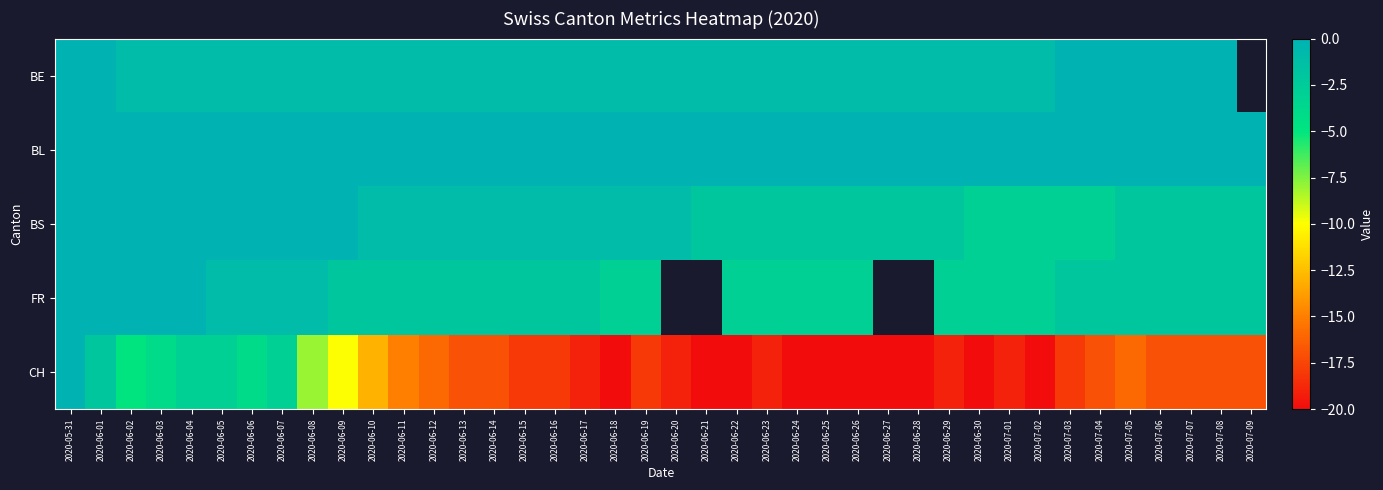

Which category has the lowest value across all series?

2020-06-18